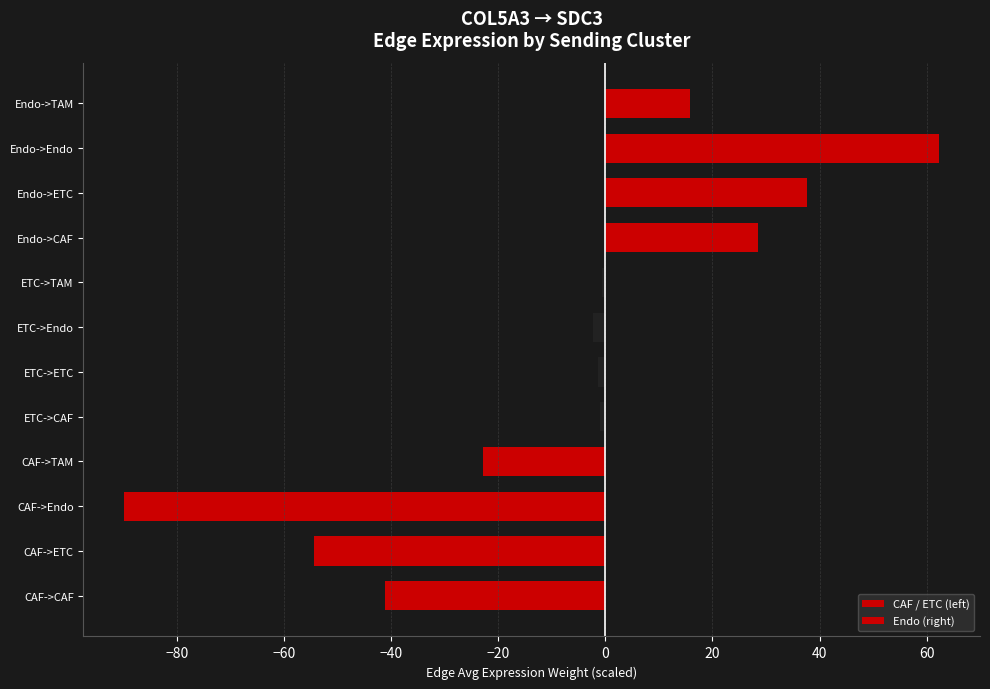

The CAF / ETC (left) series shows -43.4 at Endo->TAM. True or false?

False